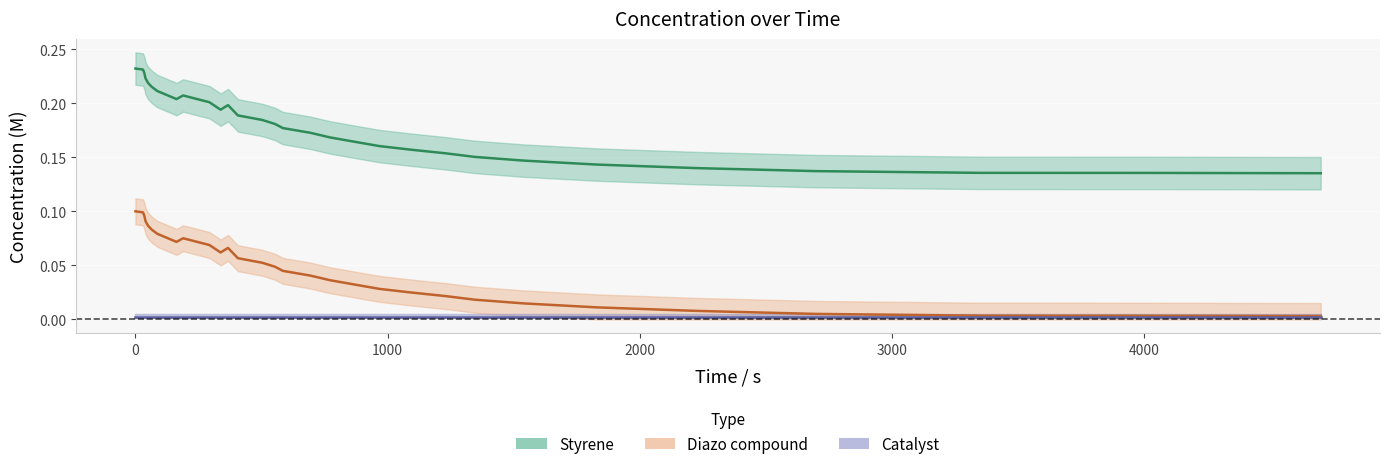

Rank the series by their average value, from highest to lowest.

Styrene, Diazo compound, Catalyst